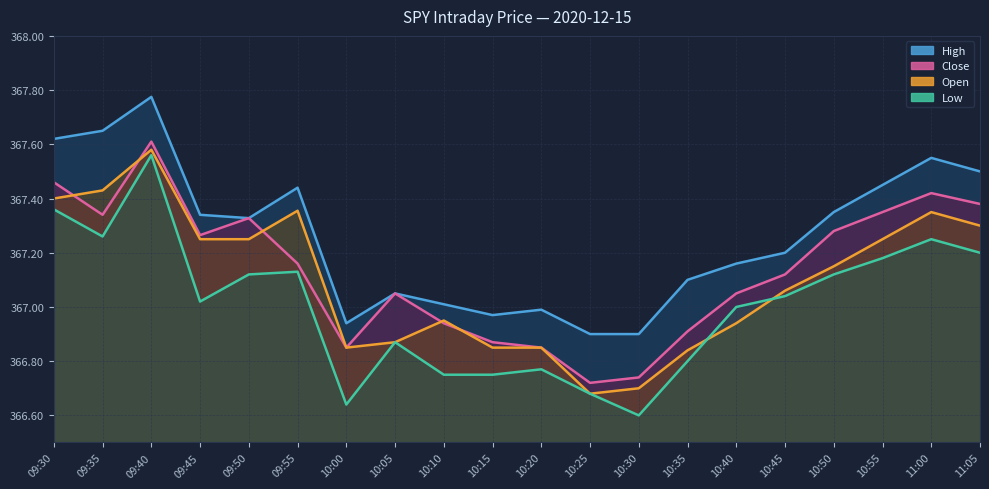

True or false: close and low cross at least once.

False